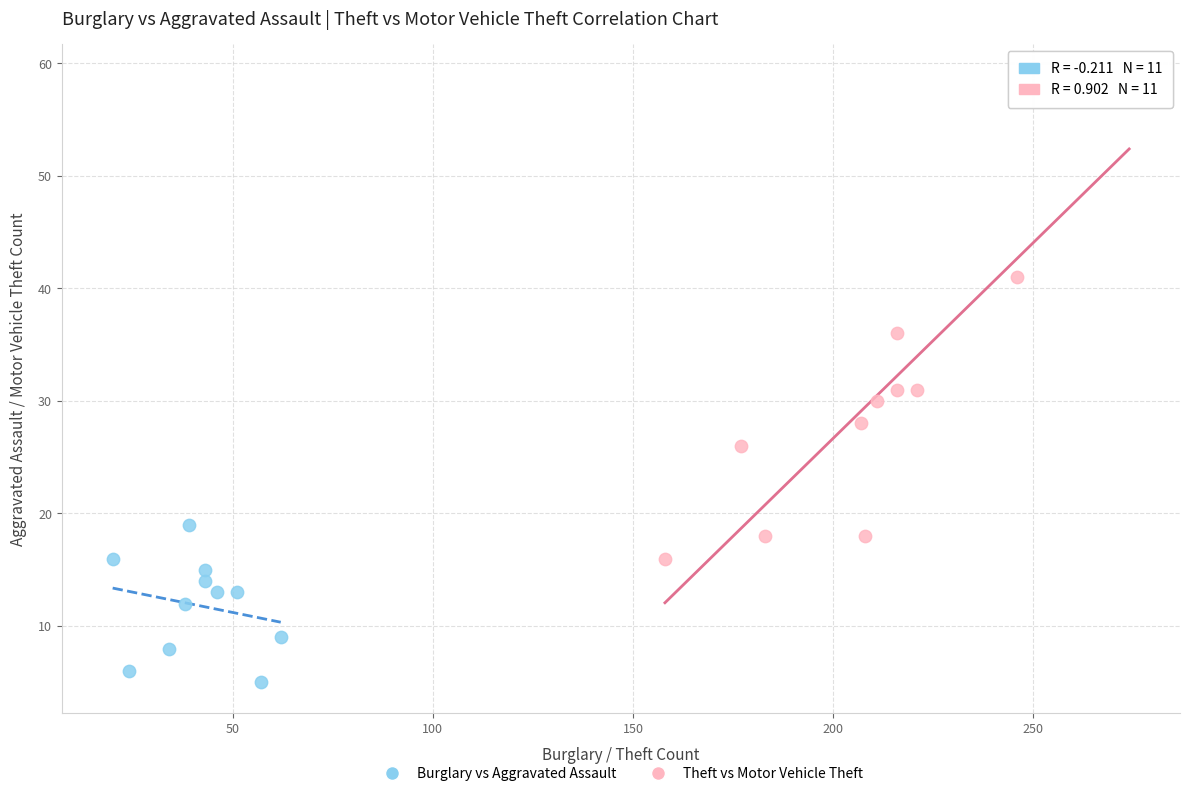

Which series has the widest spread of Y values?

Theft vs Motor Vehicle Theft